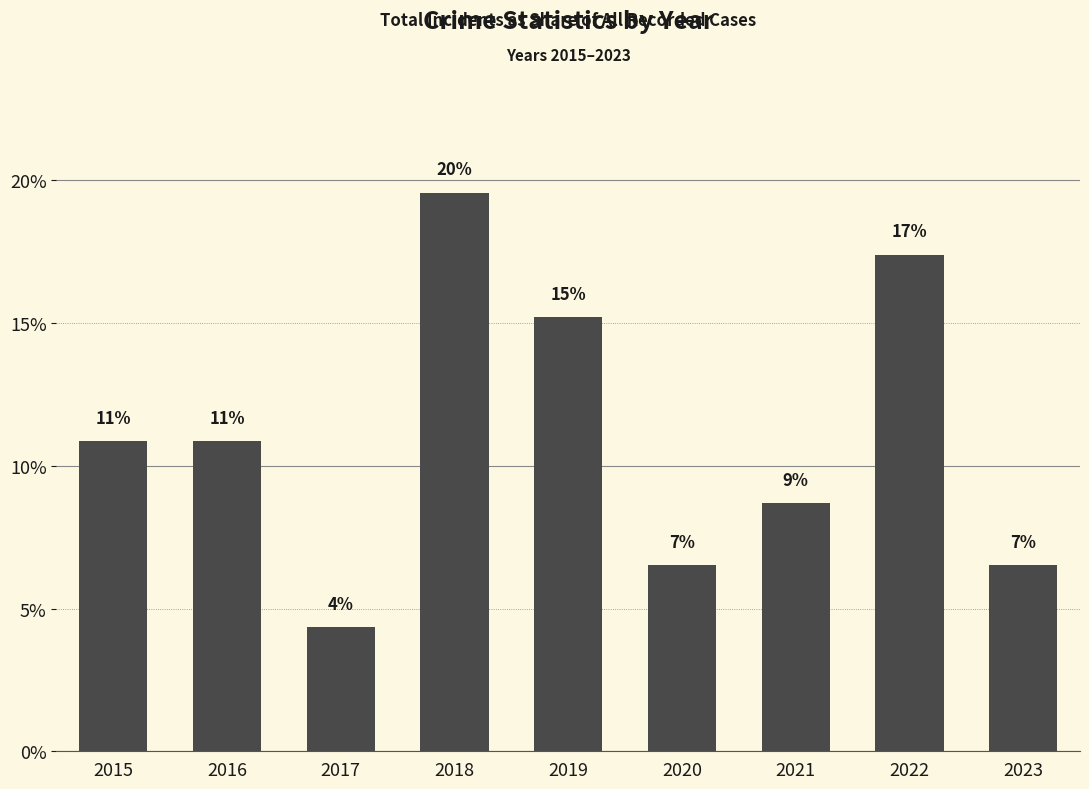

Does the chart contain any negative values?

No